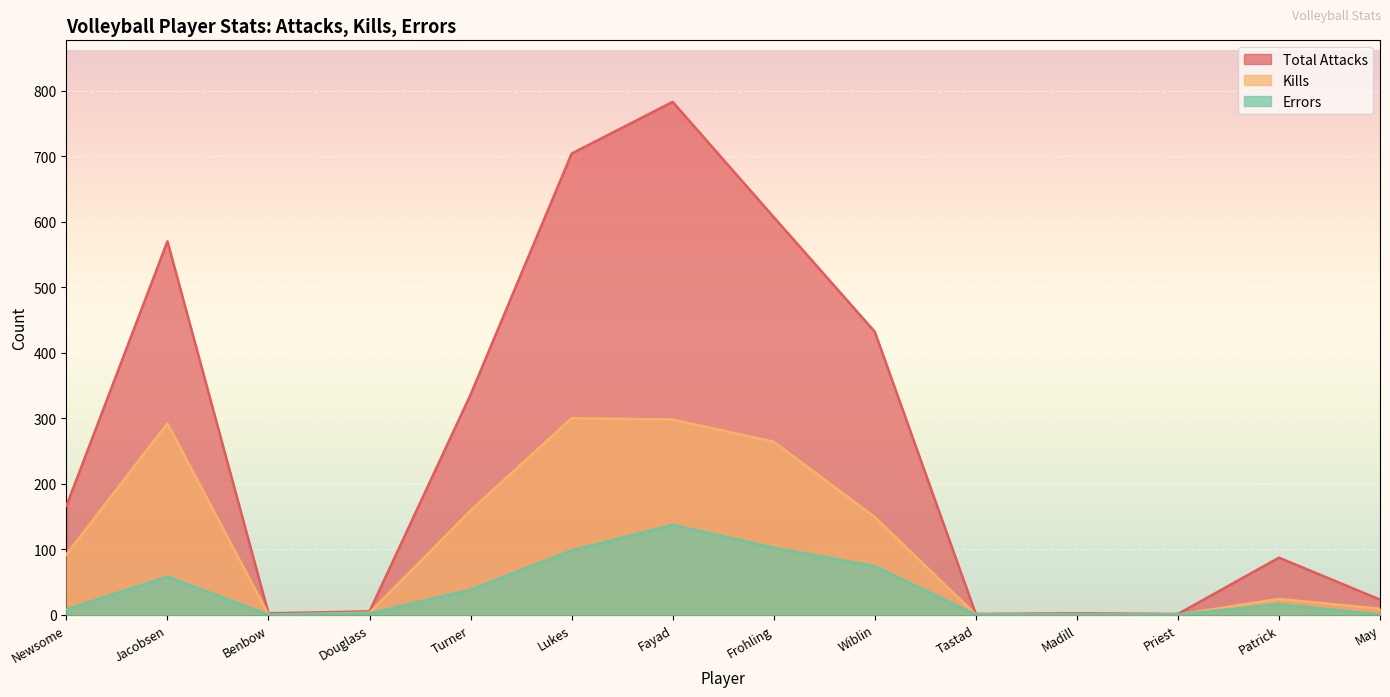

Count the number of categories in the chart.

14